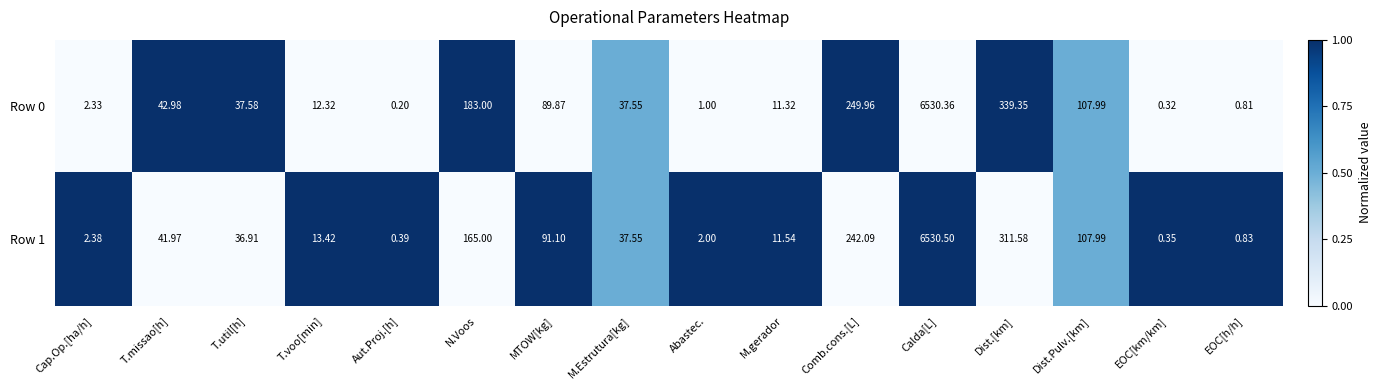

At which label is Row 0 closest to 3265?

Dist.[km]